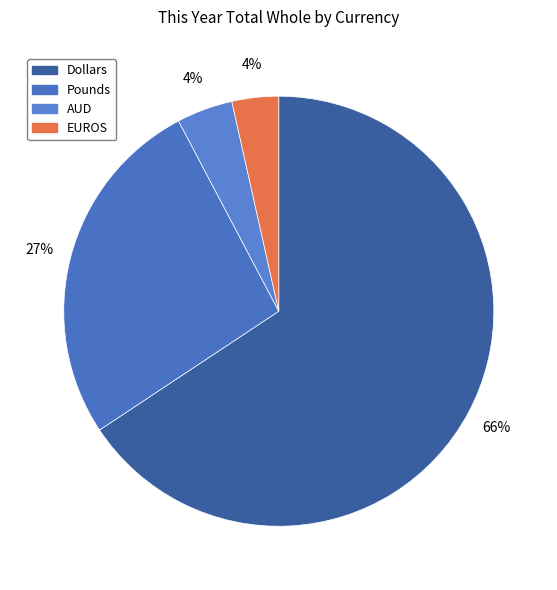

What is the smallest slice in the pie chart?

EUROS